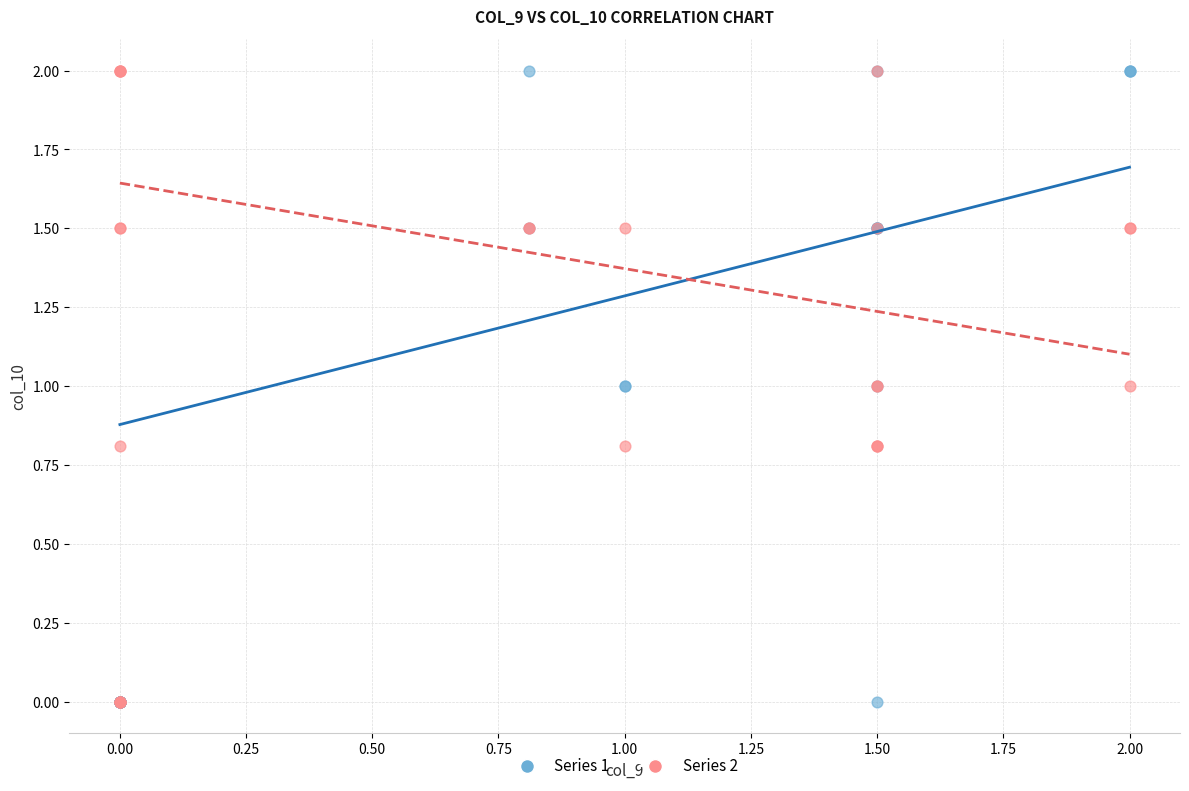

What are all the series names shown in the legend?

Series 1, Series 2